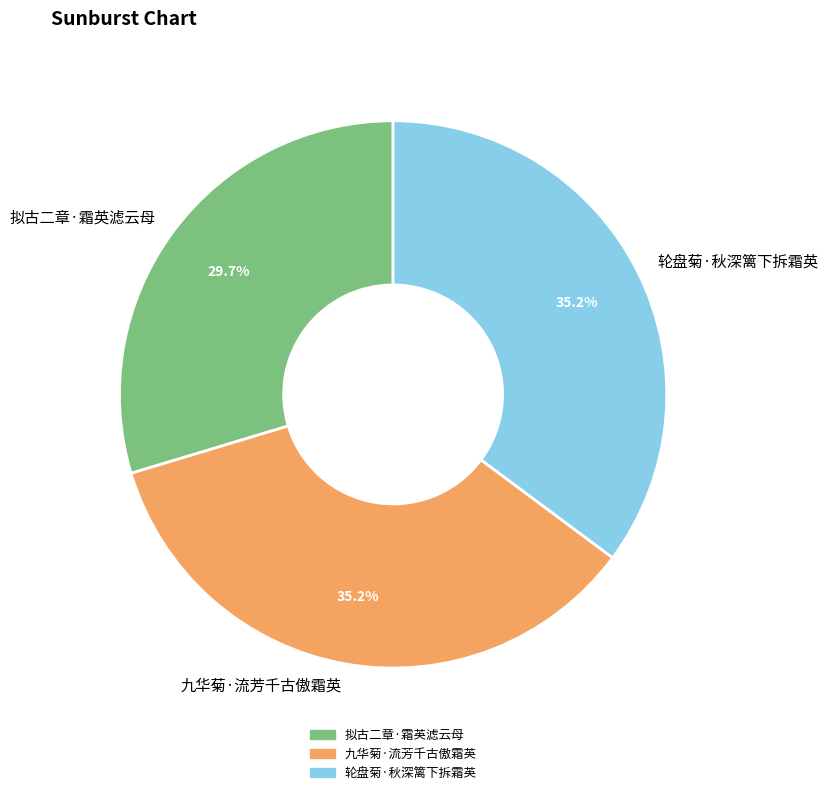

Does 拟古二章·霜英滤云母 represent more than half of the total?

No